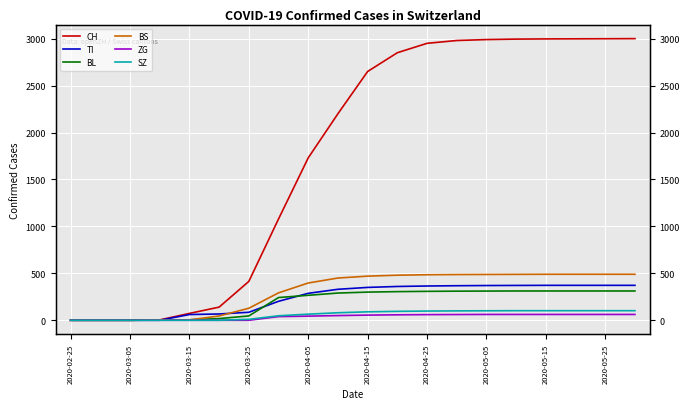

What is the spread (max minus min) of values at 13?

2919